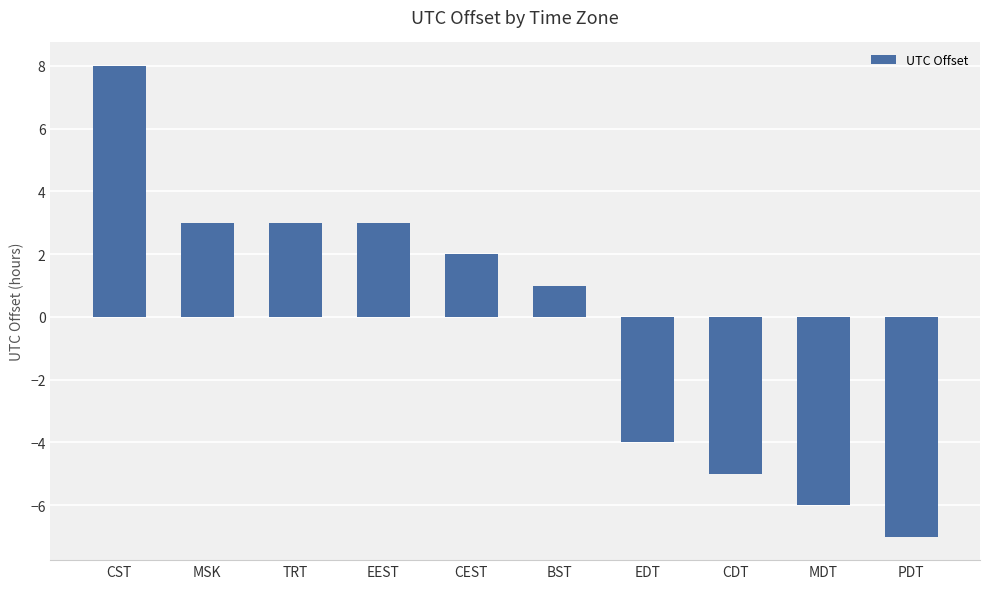

Reading left to right, extract all data points from this chart.

8	3	3	3	2	1	-4	-5	-6	-7